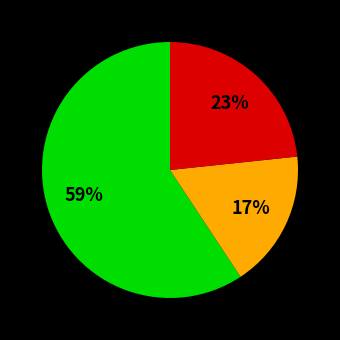

Is there a majority slice in this chart?

Yes